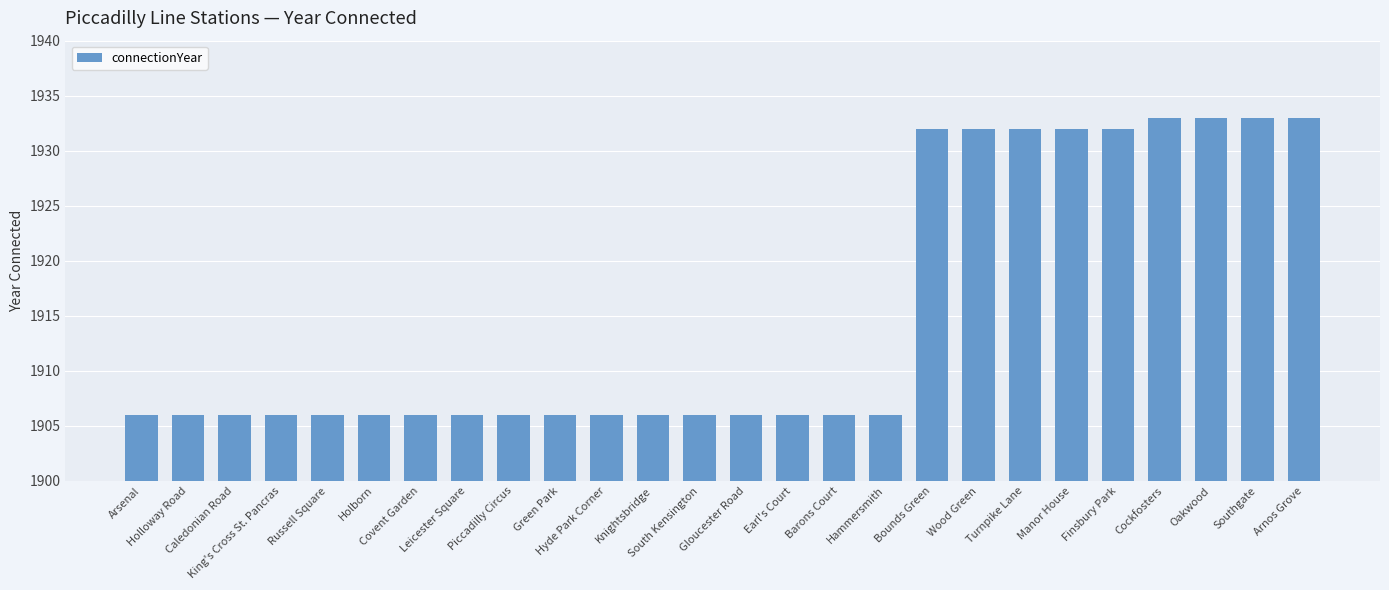

Reading left to right, extract all data points from this chart.

Arsenal=1906	Holloway Road=1906	Caledonian Road=1906	King's Cross St. Pancras=1906	Russell Square=1906	Holborn=1906	Covent Garden=1906	Leicester Square=1906	Piccadilly Circus=1906	Green Park=1906	Hyde Park Corner=1906	Knightsbridge=1906	South Kensington=1906	Gloucester Road=1906	Earl's Court=1906	Barons Court=1906	Hammersmith=1906	Bounds Green=1932	Wood Green=1932	Turnpike Lane=1932	Manor House=1932	Finsbury Park=1932	Cockfosters=1933	Oakwood=1933	Southgate=1933	Arnos Grove=1933